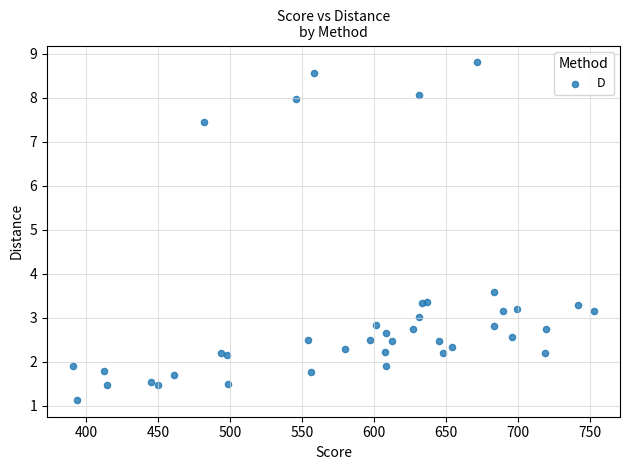

What Y value in the scatter plot is closest to 4?

3.6